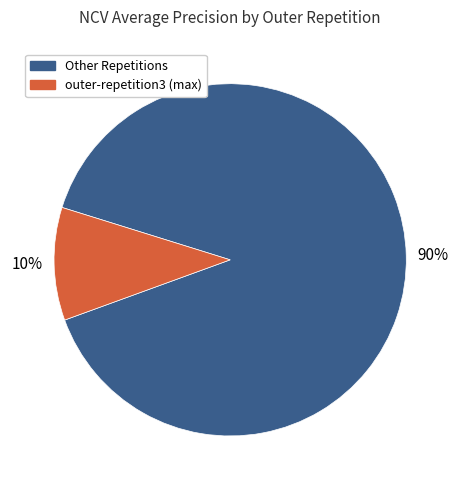

To the nearest percent, what is the average slice percentage?

50%